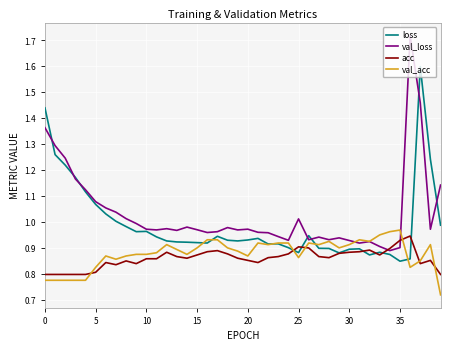

Which series has the widest spread of values?

val_loss